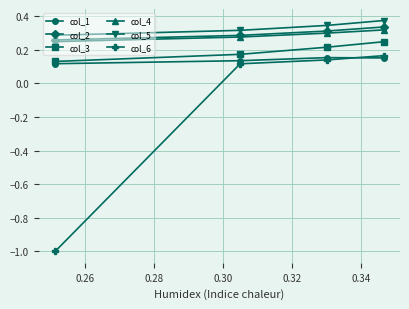

Which series has the widest spread of values?

col_6